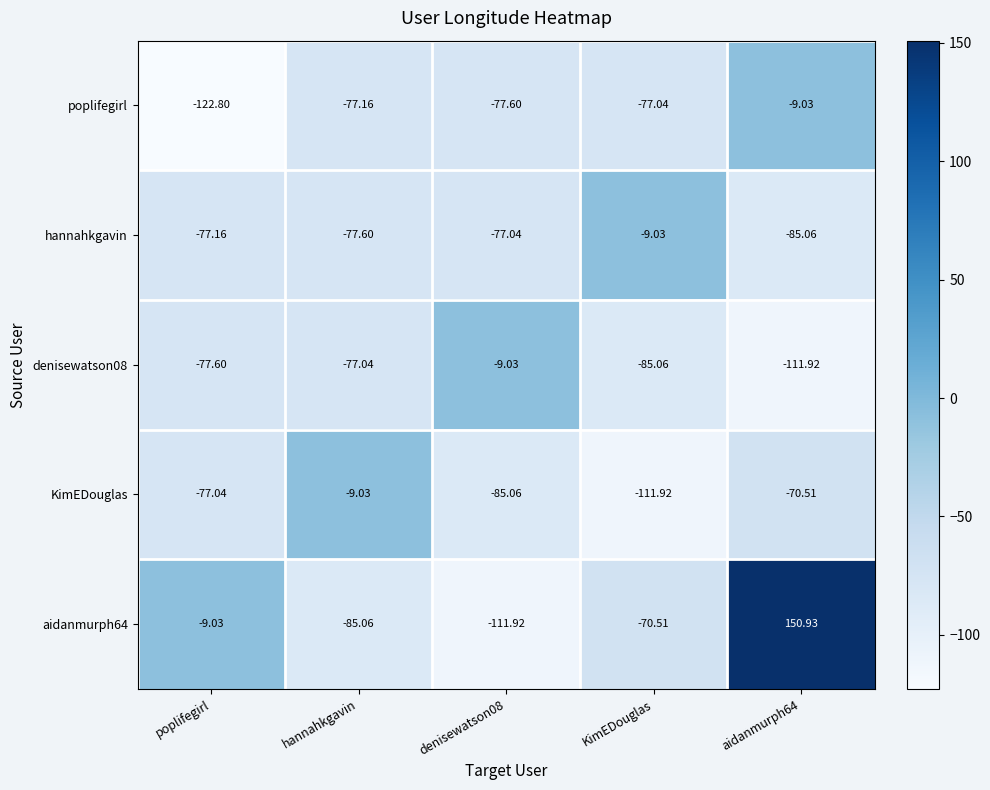

Which series has the largest range (max minus min)?

aidanmurph64